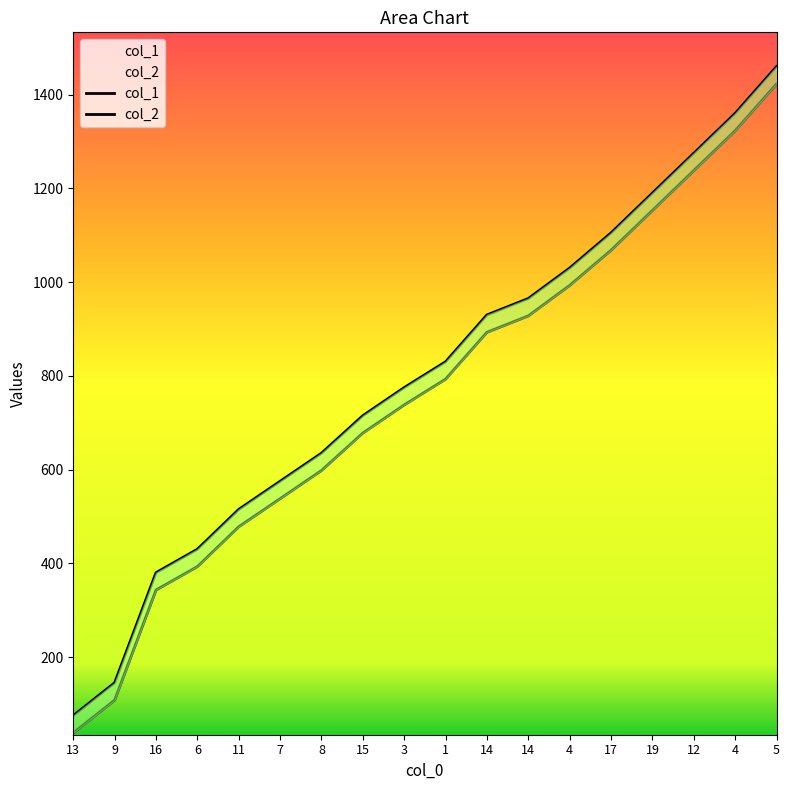

What is the sum of all col_2 values?

14390